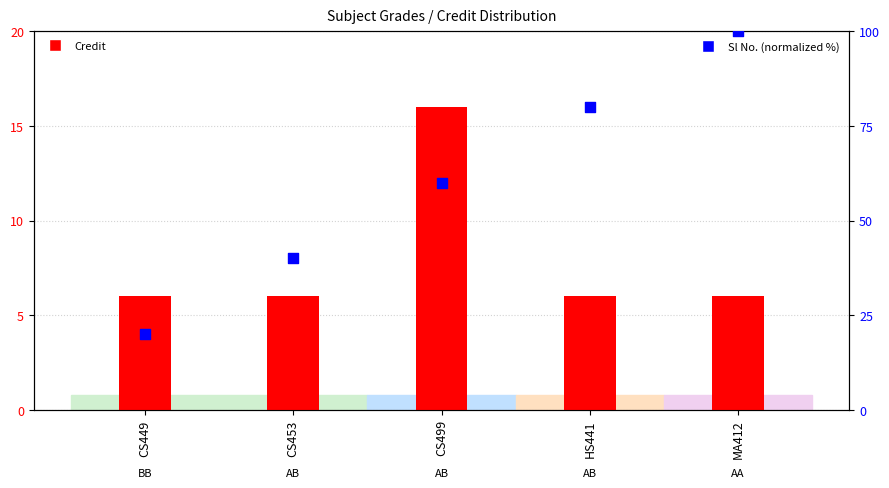

Which series reaches the maximum Y coordinate?

Sl No. (normalized %)